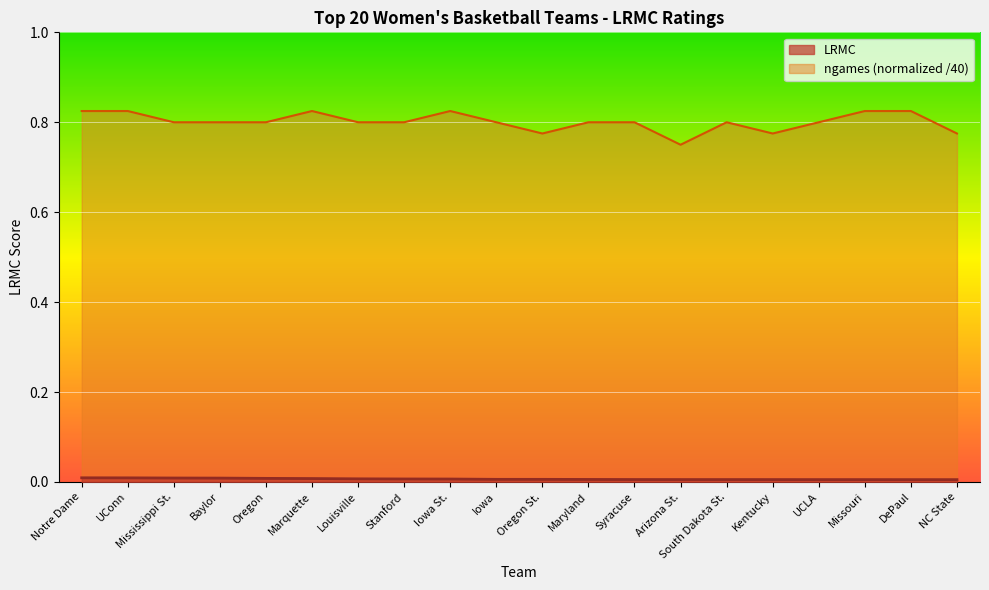

Reading left to right, extract all data points from this chart.

LRMC: Notre Dame=0.0	UConn=0.0	Mississippi St.=0.0	Baylor=0.0	Oregon=0.0	Marquette=0.0	Louisville=0.0	Stanford=0.0	Iowa St.=0.0	Iowa=0.0	Oregon St.=0.0	Maryland=0.0	Syracuse=0.0	Arizona St.=0.0	South Dakota St.=0.0	Kentucky=0.0	UCLA=0.0	Missouri=0.0	DePaul=0.0	NC State=0.0
ngames_norm: Notre Dame=0.8	UConn=0.8	Mississippi St.=0.8	Baylor=0.8	Oregon=0.8	Marquette=0.8	Louisville=0.8	Stanford=0.8	Iowa St.=0.8	Iowa=0.8	Oregon St.=0.8	Maryland=0.8	Syracuse=0.8	Arizona St.=0.8	South Dakota St.=0.8	Kentucky=0.8	UCLA=0.8	Missouri=0.8	DePaul=0.8	NC State=0.8